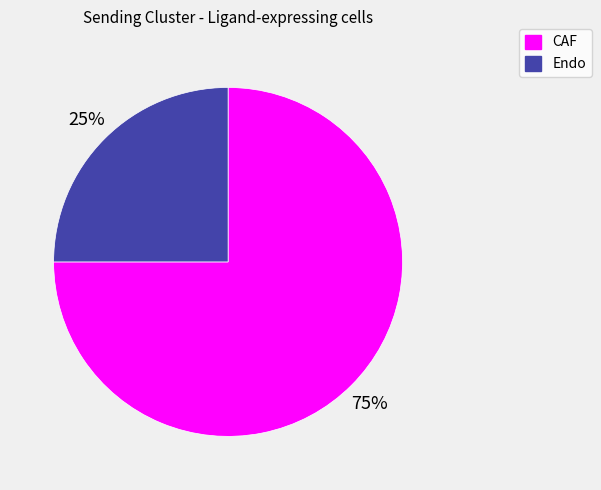

Count the number of slices in the pie.

2